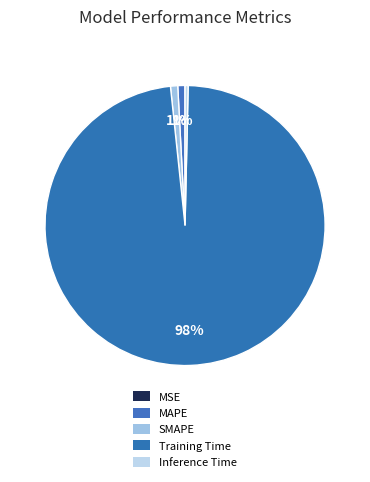

Combined, what portion of the pie is MSE and Inference Time?

0.4%